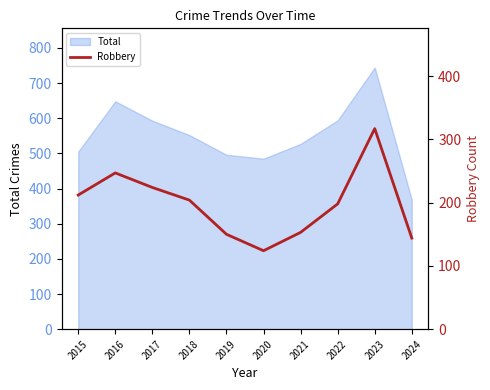

How many points are higher than both their immediate neighbors (excluding endpoints)?

2